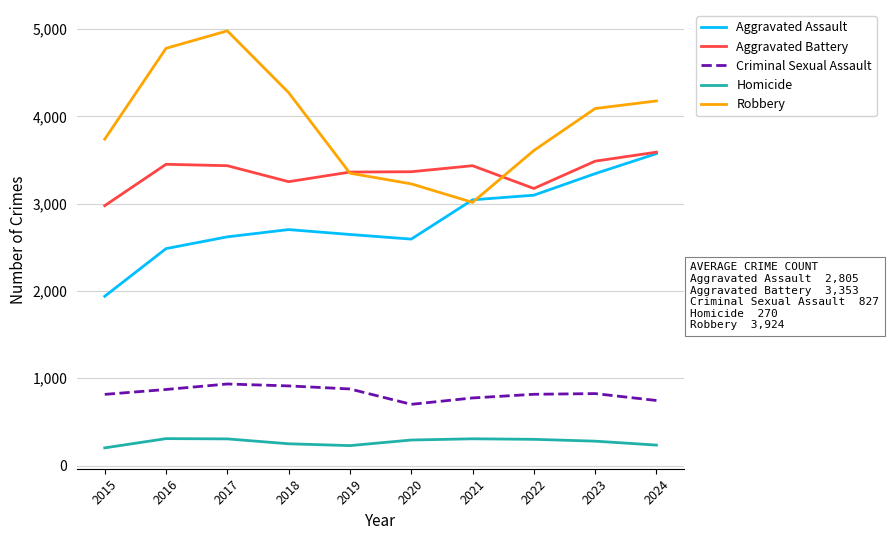

The Criminal Sexual Assault series shows 1312 at 2019. True or false?

False